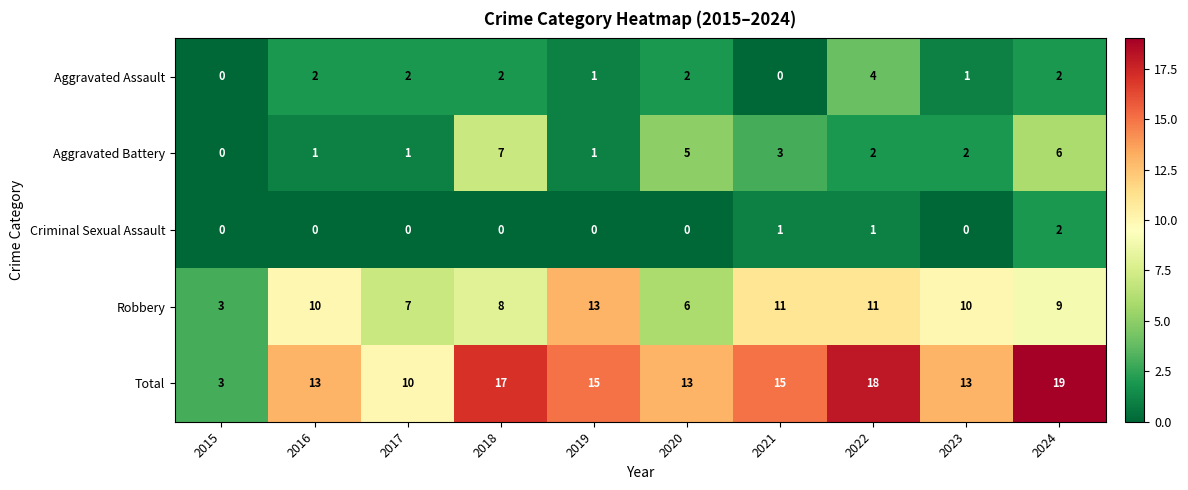

Rank the series by their maximum value, from highest to lowest.

Total, Robbery, Aggravated Battery, Aggravated Assault, Criminal Sexual Assault